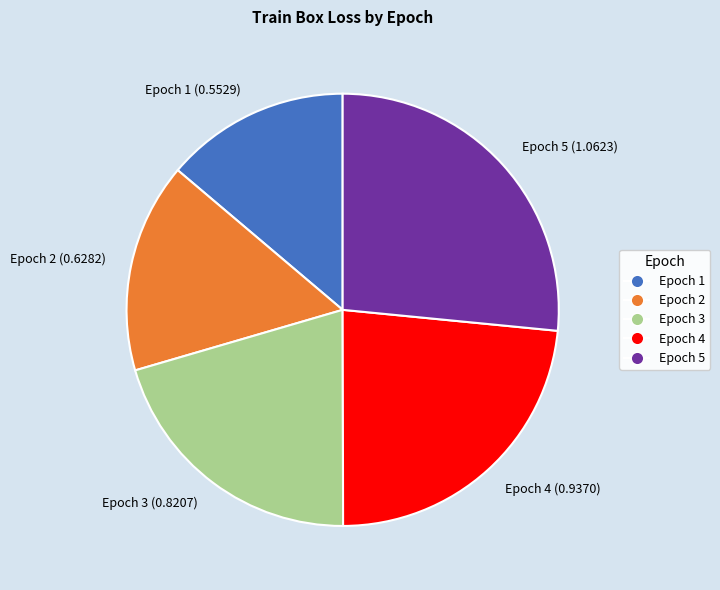

Which category has the biggest portion of the pie?

Epoch 5